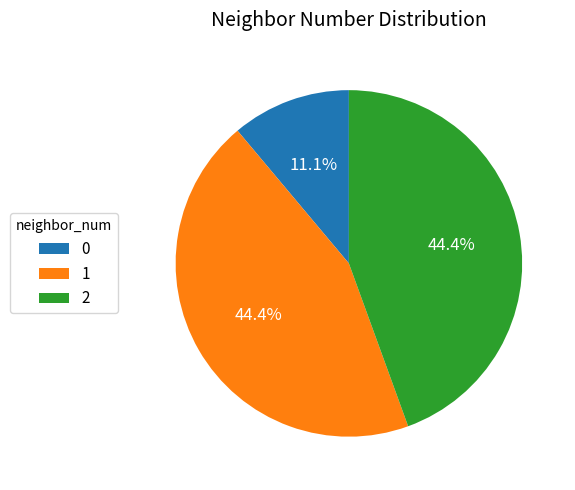

What is the ratio of the value at 1 to the value at 0?

4.0